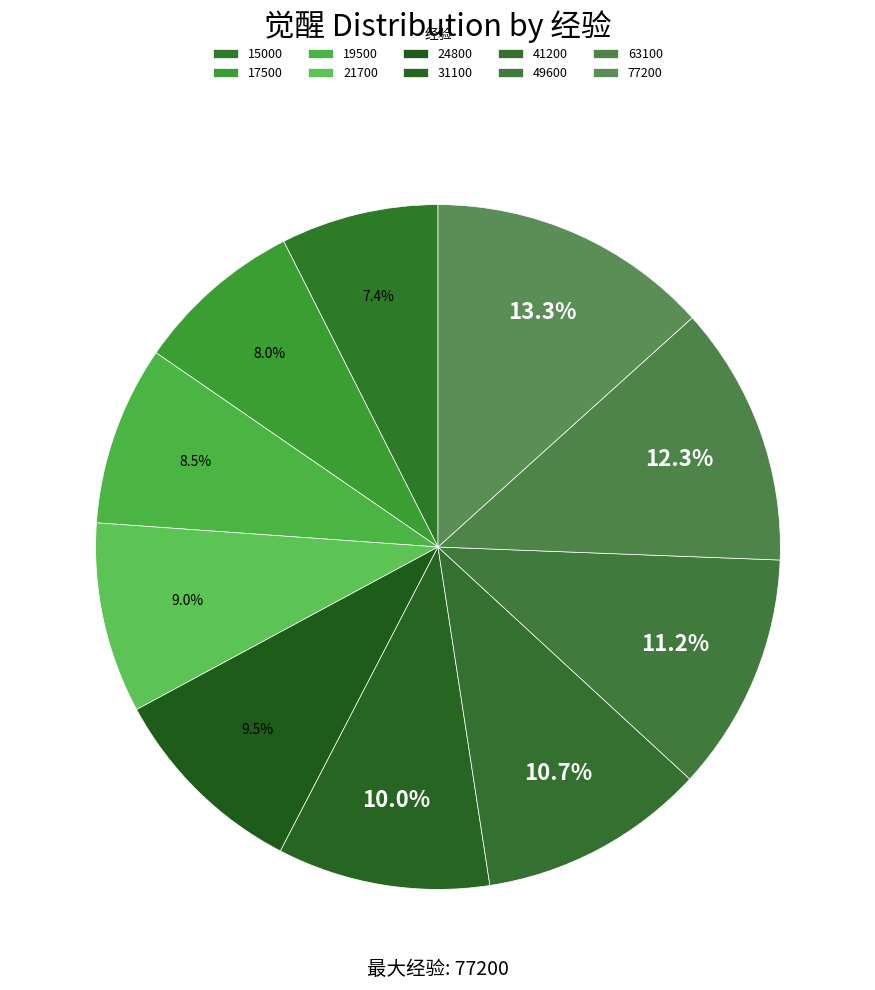

How many slices are in this pie chart?

10